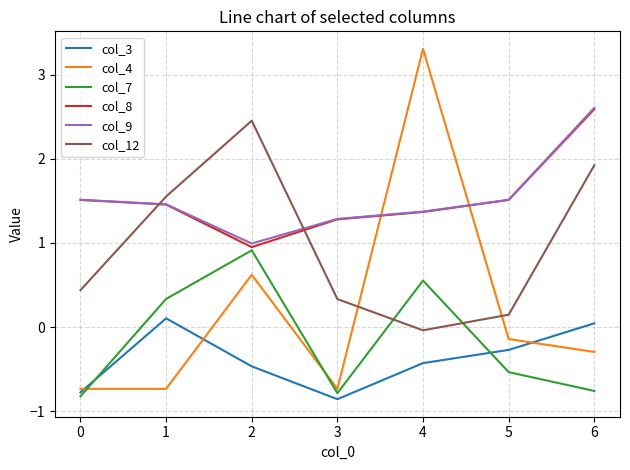

The col_3 series shows -0.1 at 5. True or false?

False